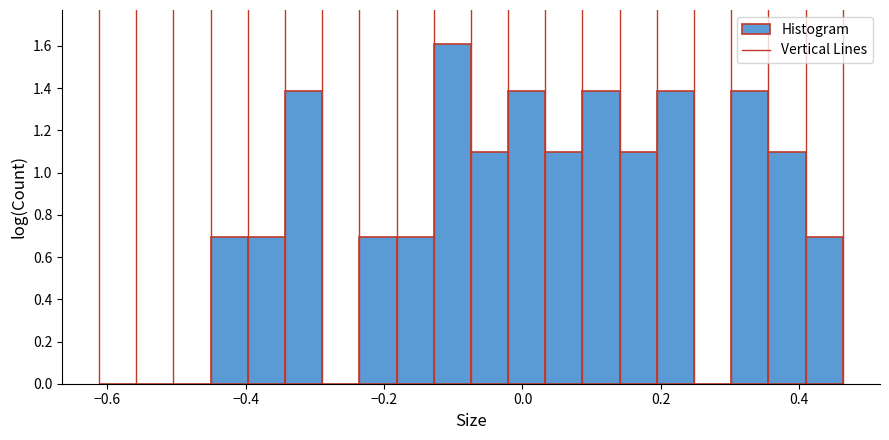

Read against the x-axis, roughly where is the centre of the tallest bar?

-0.10